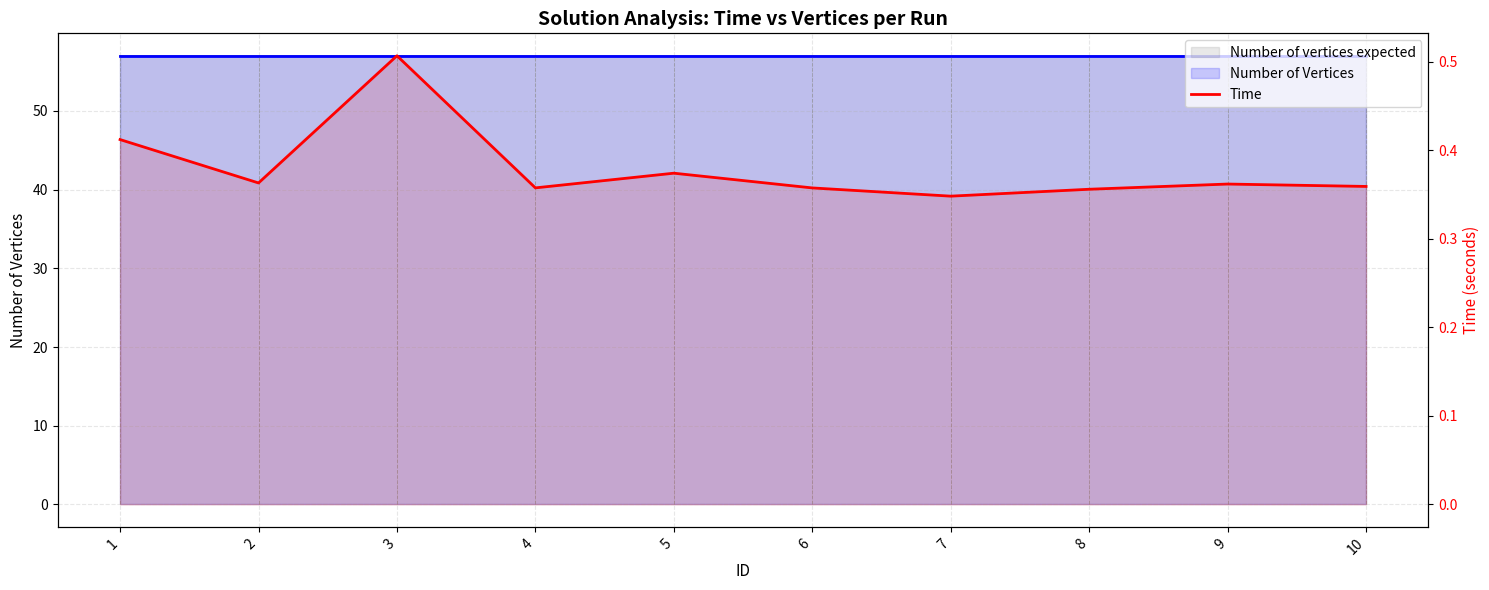

True or false: the data shows 0.6 at 2.

False